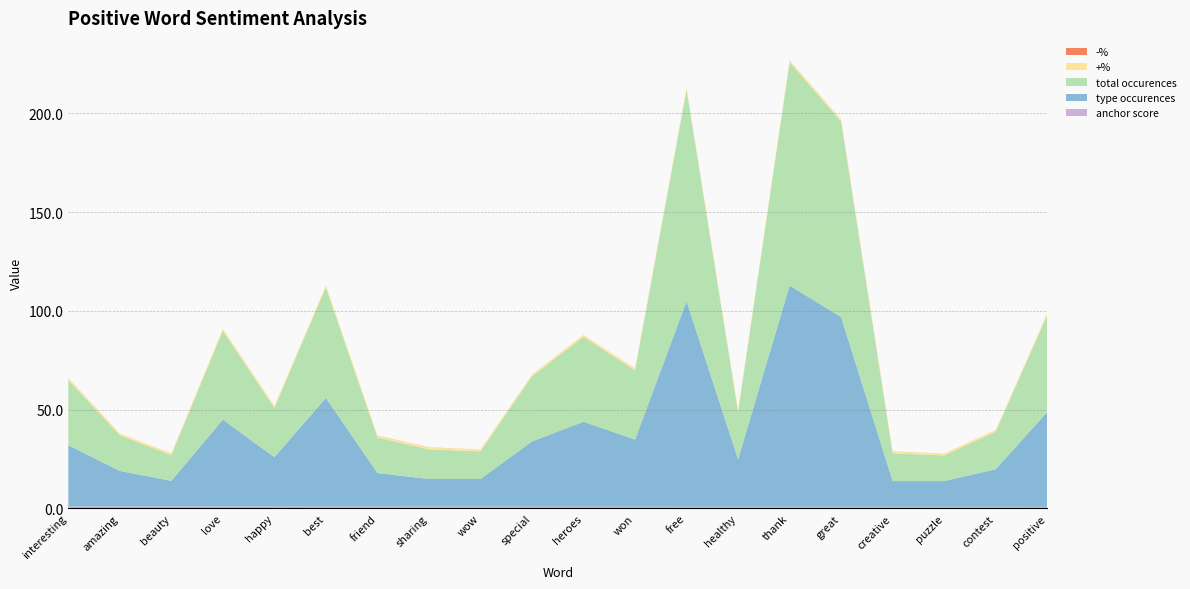

Reading left to right, list all the values displayed in this chart.

anchor score: 1.0	1.0	1.0	1.0	1.0	0.9	0.9	0.9	0.9	0.9	0.9	0.9	0.9	0.9	0.9	0.9	0.9	0.9	0.9	0.8
type occurences: 31.0	18.0	13.0	44.0	25.0	55.0	17.0	14.0	14.0	33.0	43.0	34.0	104.0	24.0	112.0	96.0	13.0	13.0	19.0	48.0
total occurences: 33.0	18.0	13.0	45.0	25.0	56.0	18.0	15.0	14.0	33.0	43.0	35.0	107.0	24.0	113.0	99.0	14.0	13.0	19.0	49.0
+%: 0.9	1.0	1.0	1.0	1.0	1.0	0.9	0.9	1.0	1.0	1.0	1.0	1.0	1.0	1.0	1.0	0.9	1.0	1.0	1.0
-%: 0.1	0.0	0.0	0.0	0.0	0.0	0.1	0.1	0.0	0.0	0.0	0.0	0.0	0.0	0.0	0.0	0.1	0.0	0.0	0.0